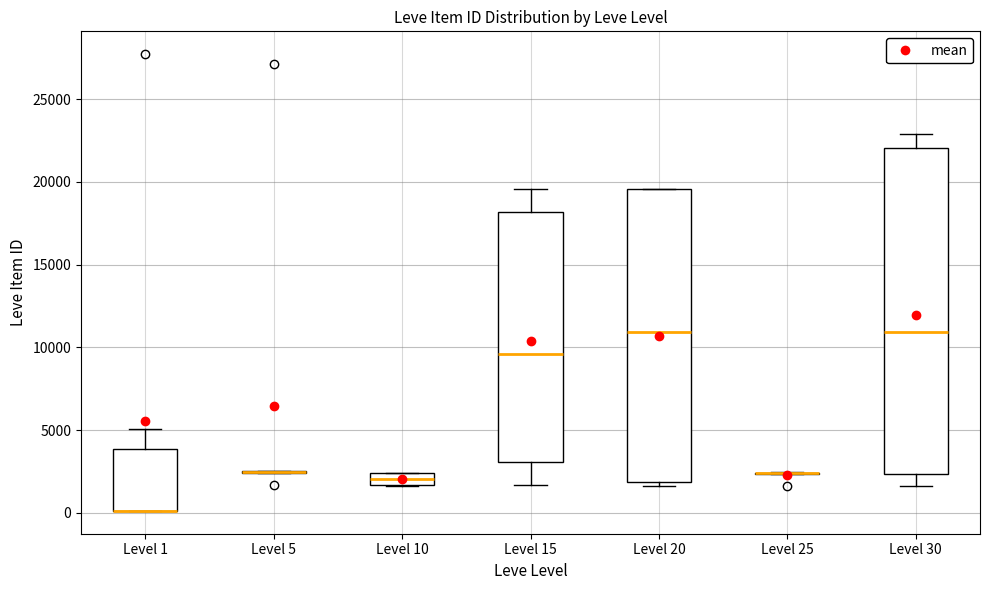

Which box is the tallest, from its lower edge to its upper edge?

Level 30